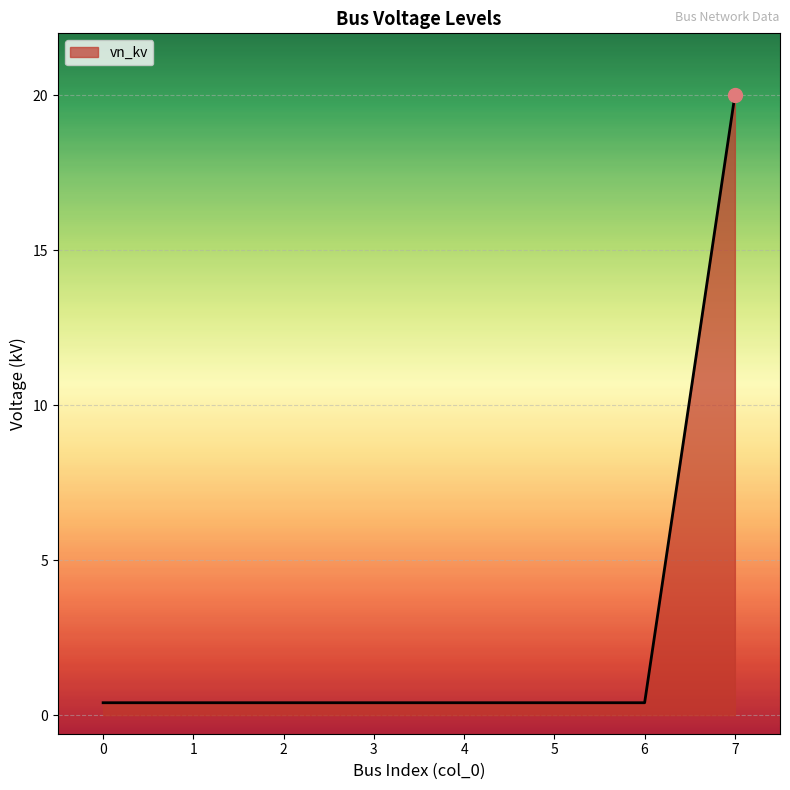

True or false: the data shows 0.4 at 1.

True